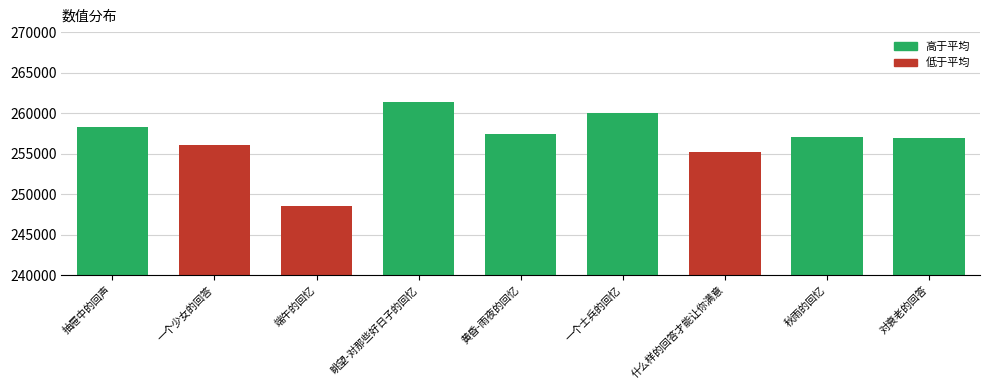

What is the ratio of the value at 一个少女的回答 to the value at 对衰老的回答?

1.0